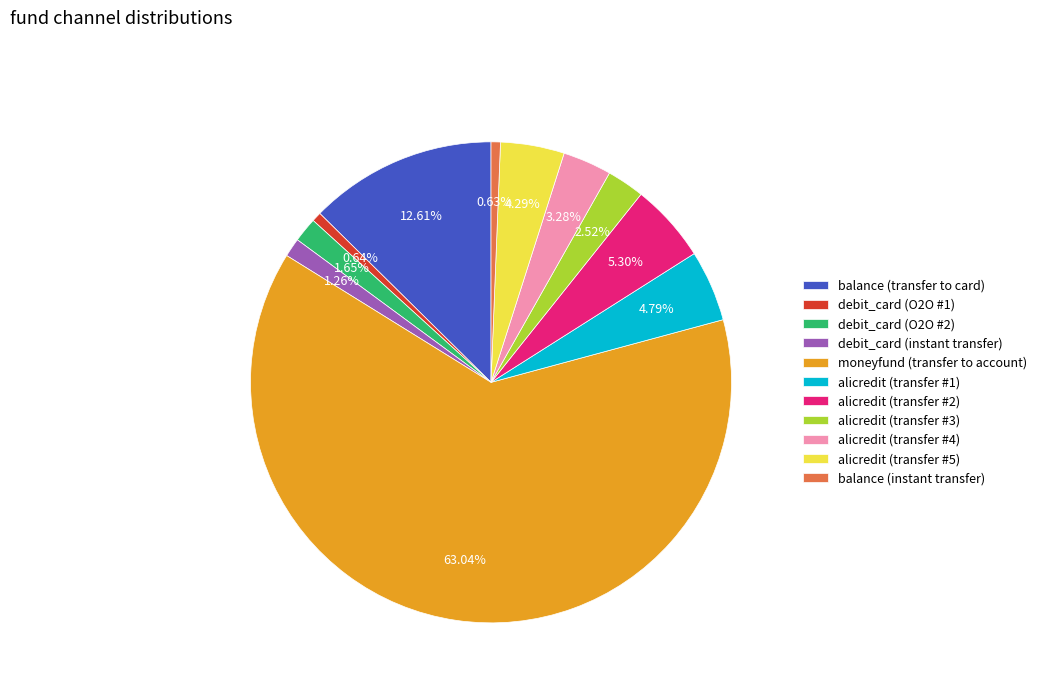

Is it true that alicredit (transfer #4) is 15% of the pie?

False